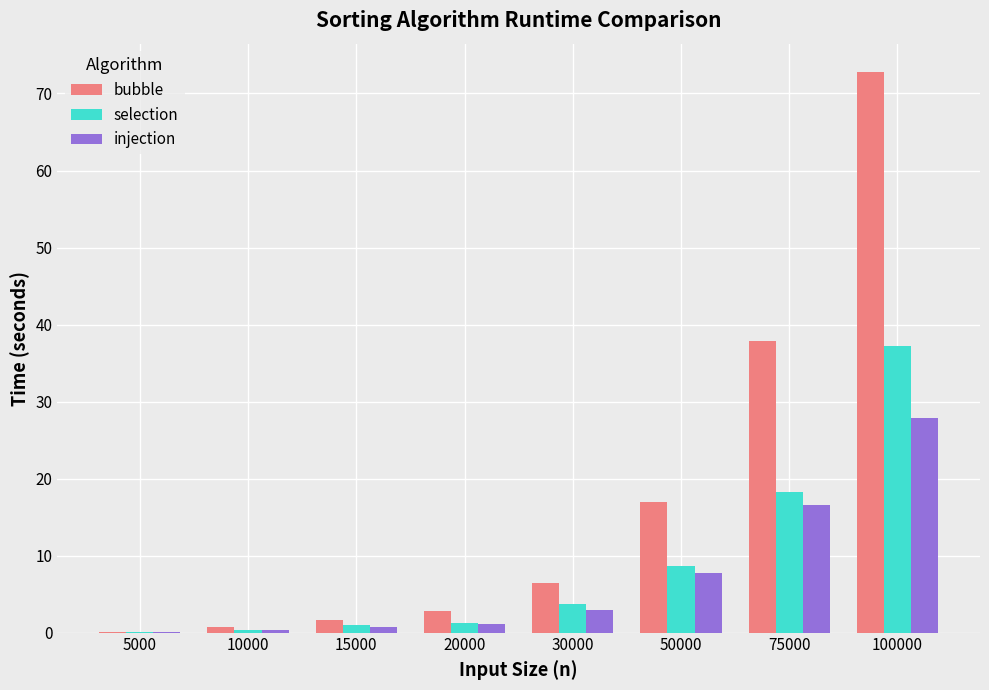

Is the value of injection at 75000 greater than the value of selection at 100000?

No